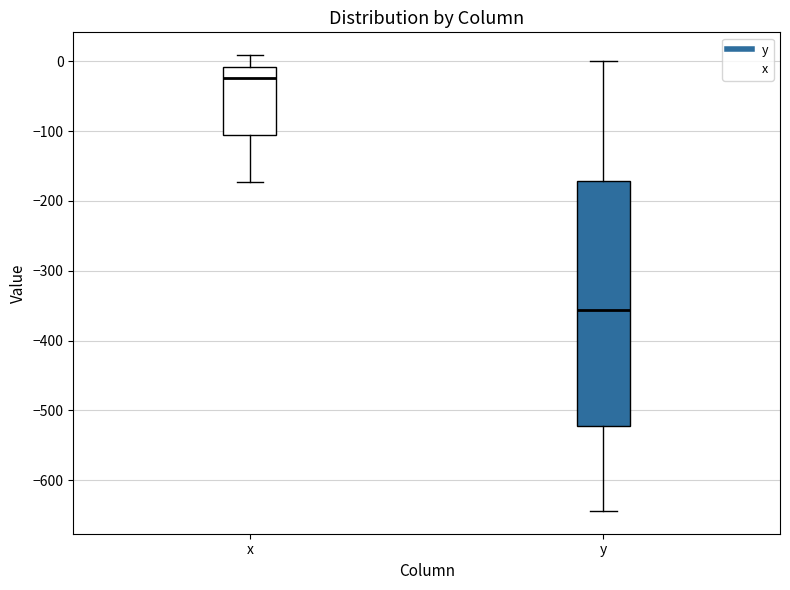

Reading left to right, transcribe this box plot: for each box, give where its median line is, the range the box spans, and where its two whiskers end, as read against the y-axis. The values are not printed on the chart, so give them approximately, as read against the axis.

x: median -20, box -110 to -10, whiskers -170 to 10
y: median -360, box -520 to -170, whiskers -640 to 0